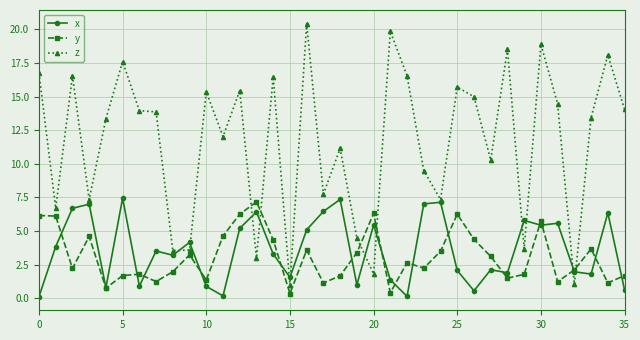

What is the greatest value displayed?

20.4